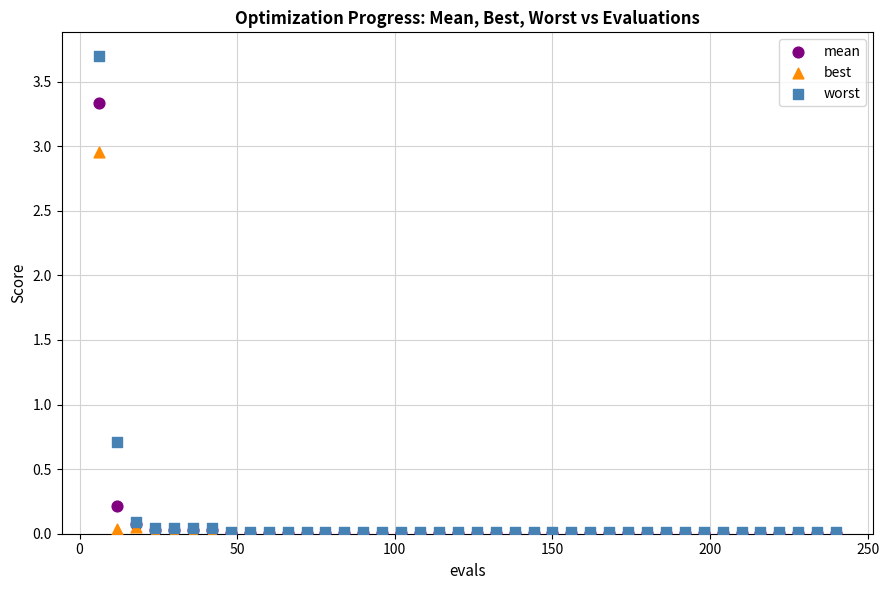

What are all the series names shown in the legend?

mean, best, worst